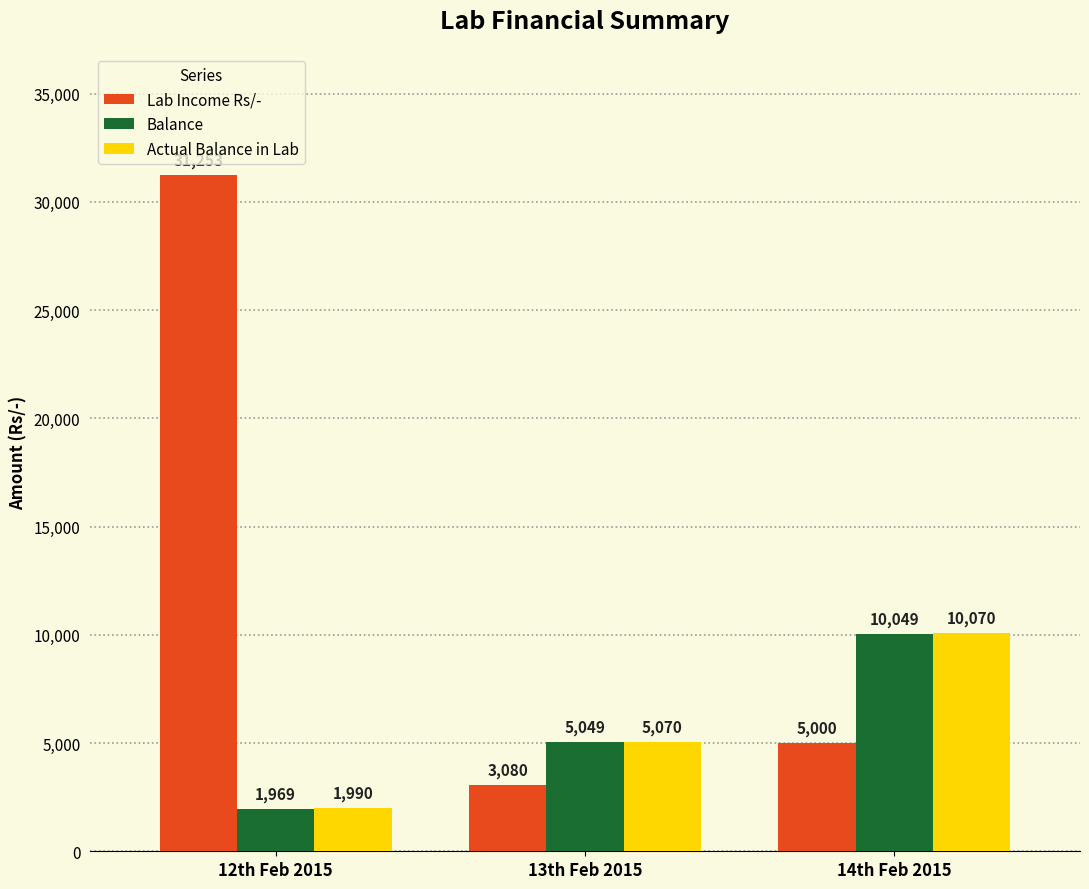

Rank the categories by Balance value from lowest to highest.

12th Feb 2015, 13th Feb 2015, 14th Feb 2015